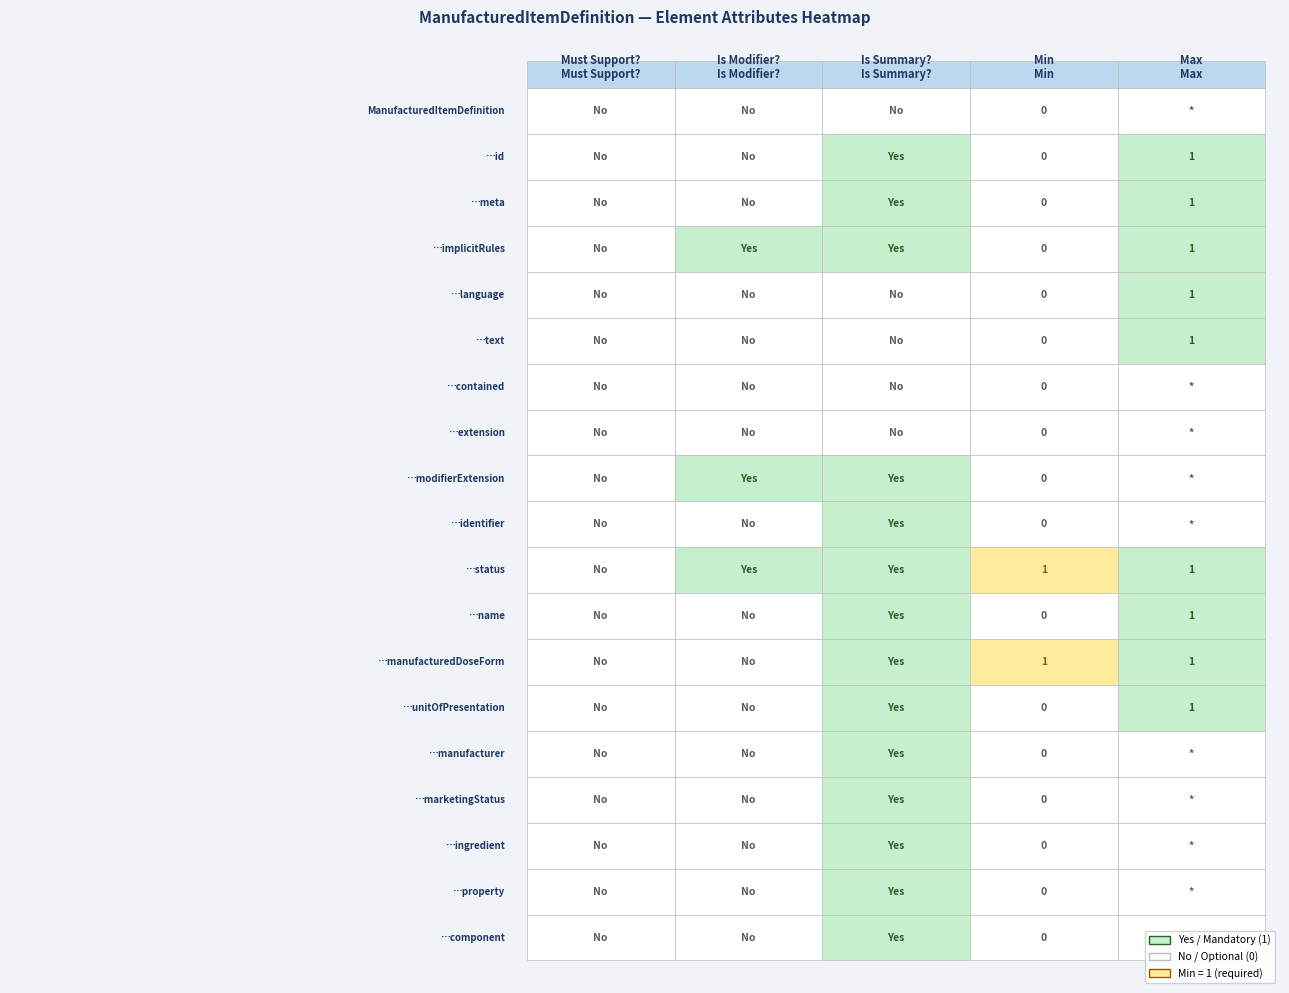

Is it true that Is Modifier? equals 1 at 18?

False